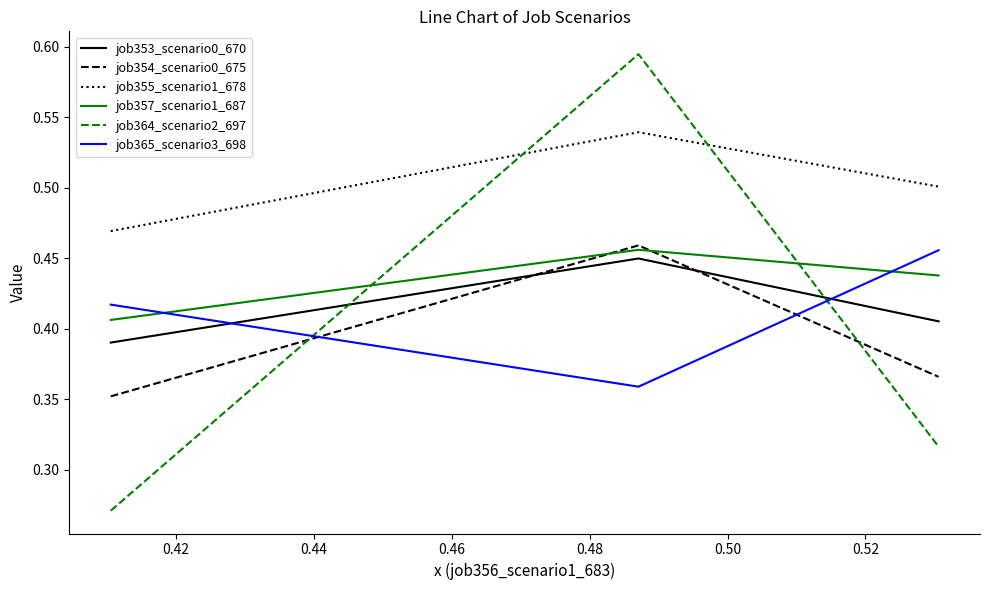

Which series has the widest spread of values?

job364_scenario2_697